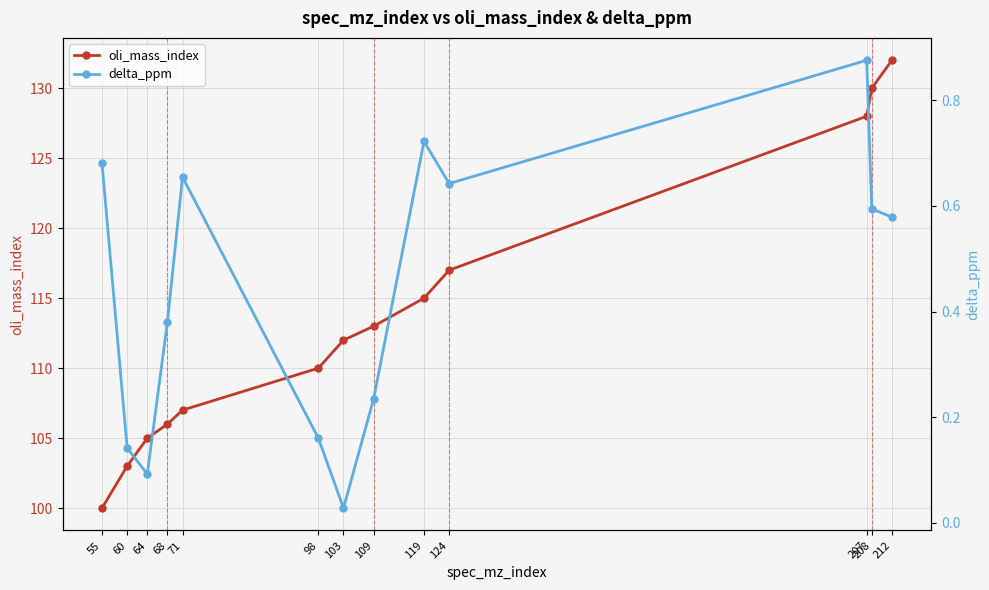

Is it true that delta_ppm equals 0.0 at 64?

False